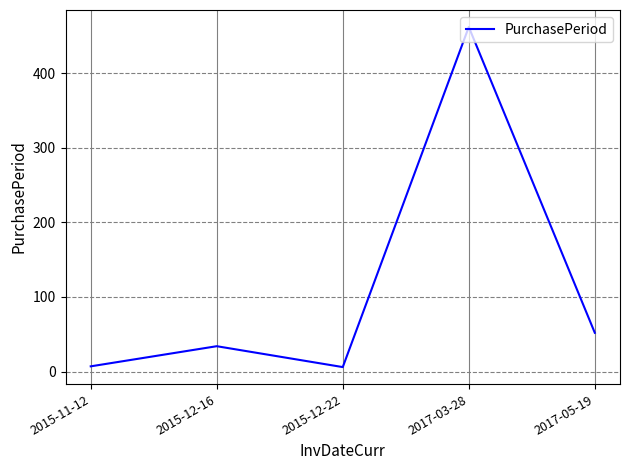

What is the ratio of the value at 2017-05-19 to the value at 2015-12-16?

1.5